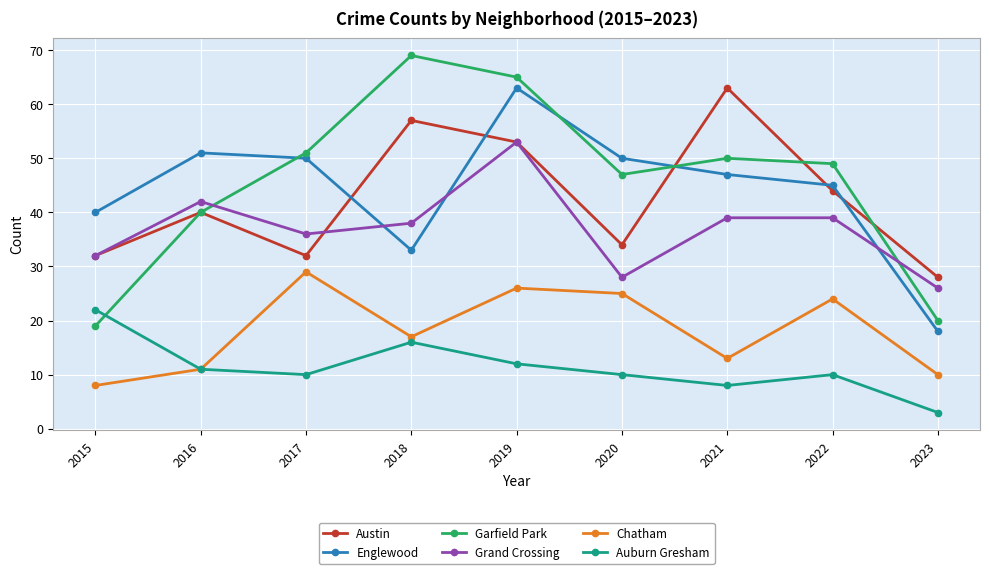

Where is the first local minimum for Englewood?

2018